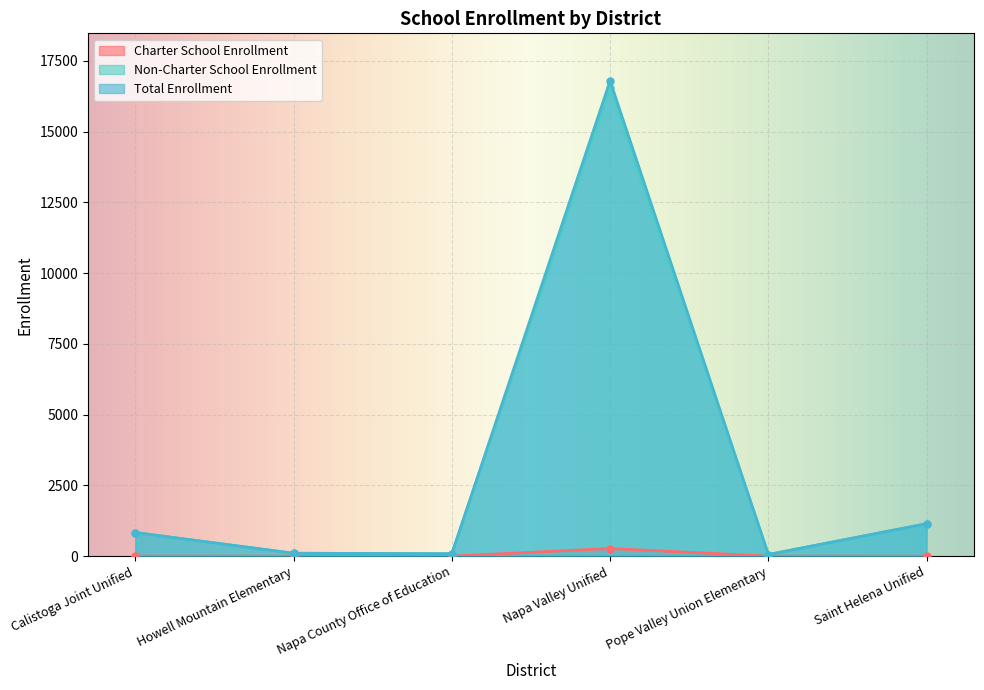

Does the chart display data point markers on the line(s)?

Yes